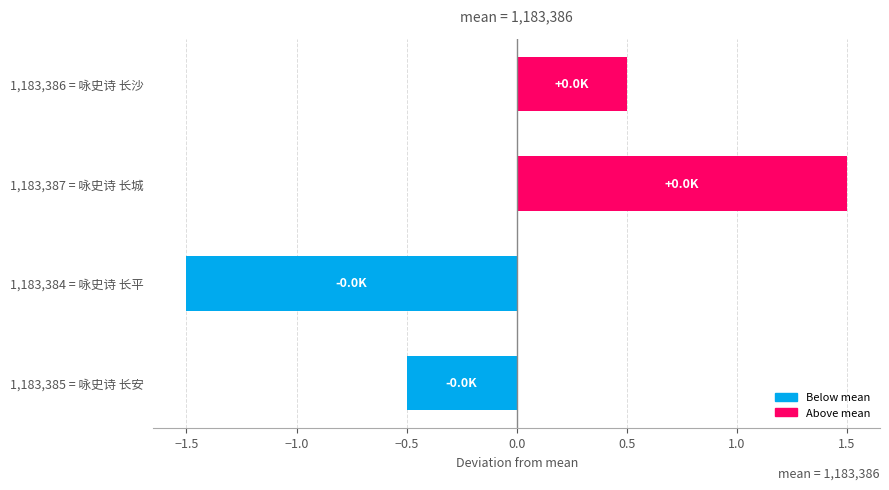

List the labels in order of value, smallest first.

1,183,384 = 咏史诗 长平, 1,183,385 = 咏史诗 长安, 1,183,386 = 咏史诗 长沙, 1,183,387 = 咏史诗 长城